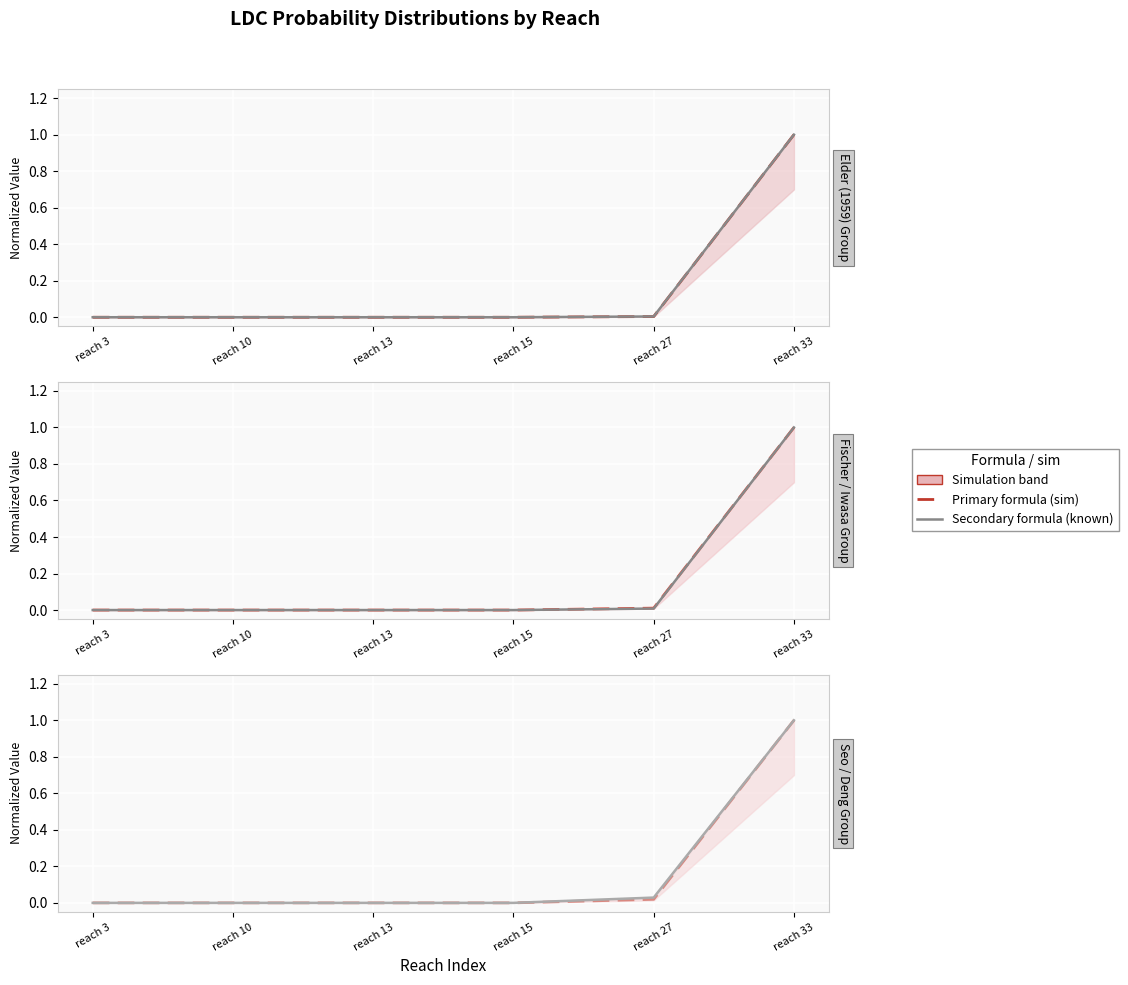

Count the number of categories in the chart.

6